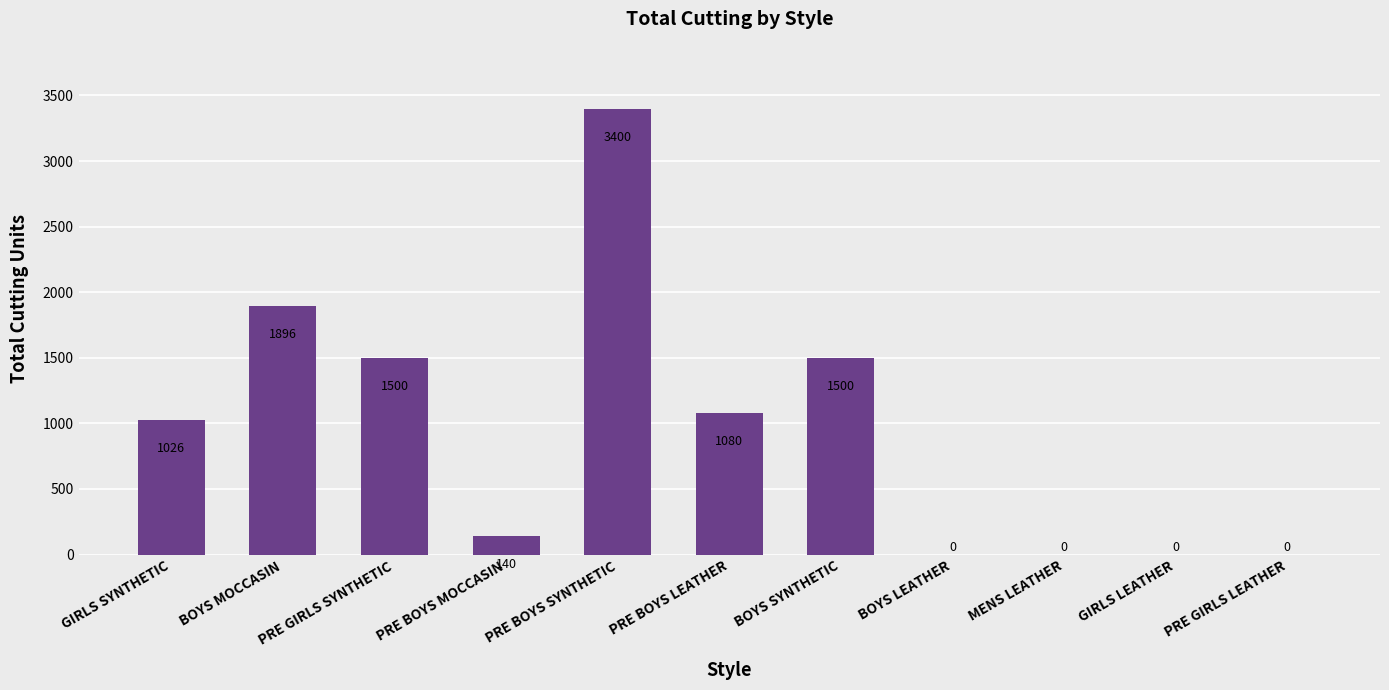

How many data points does each series have?

11